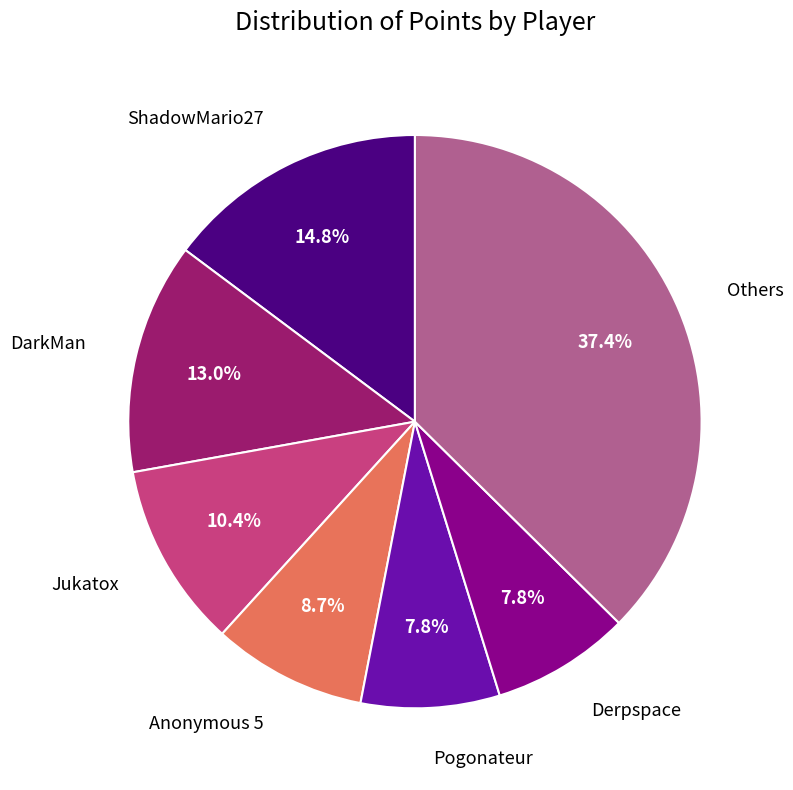

To the nearest percent, what is the difference between the largest and smallest slice percentages?

30%